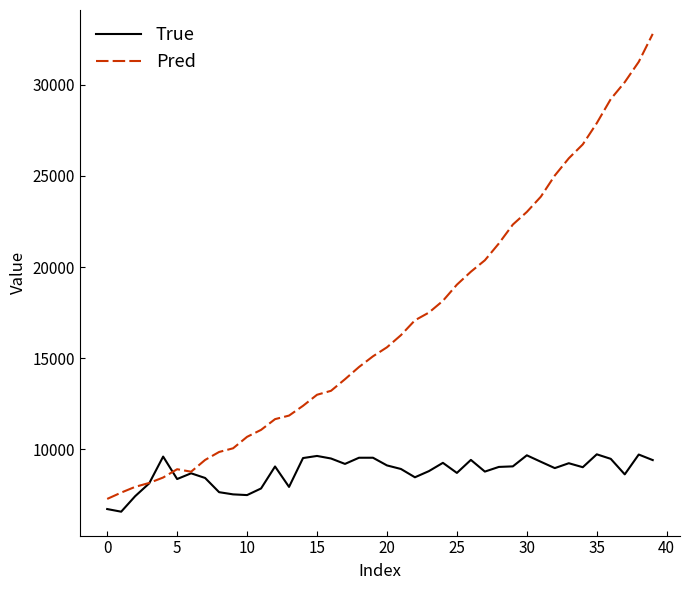

List the series in order of their overall mean, highest first.

Pred, True